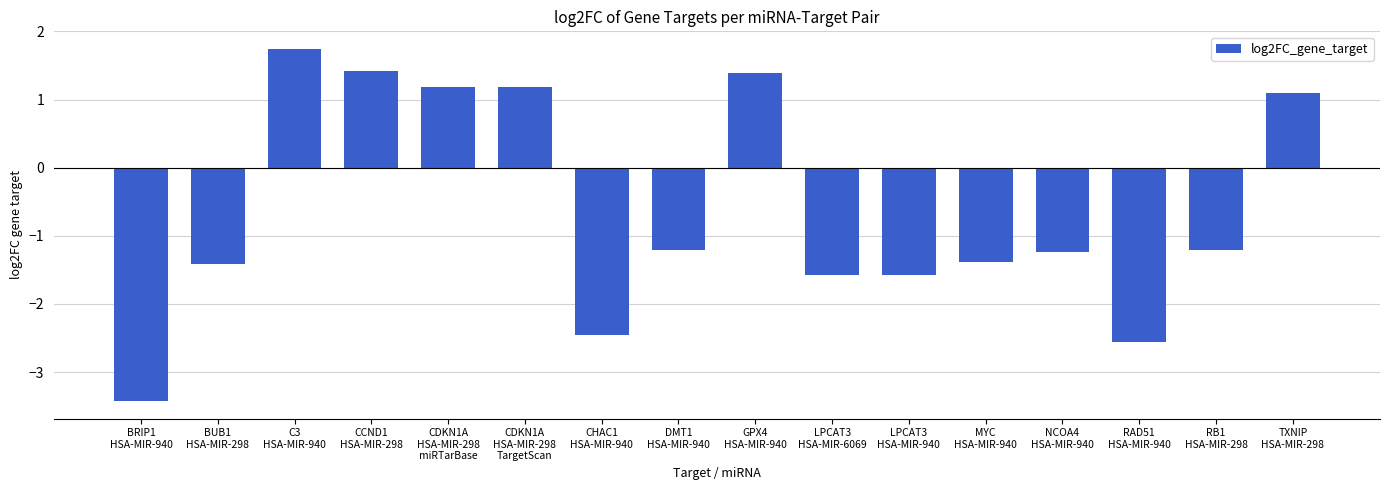

The value at GPX4
HSA-MIR-940 is 0.7. True or false?

False